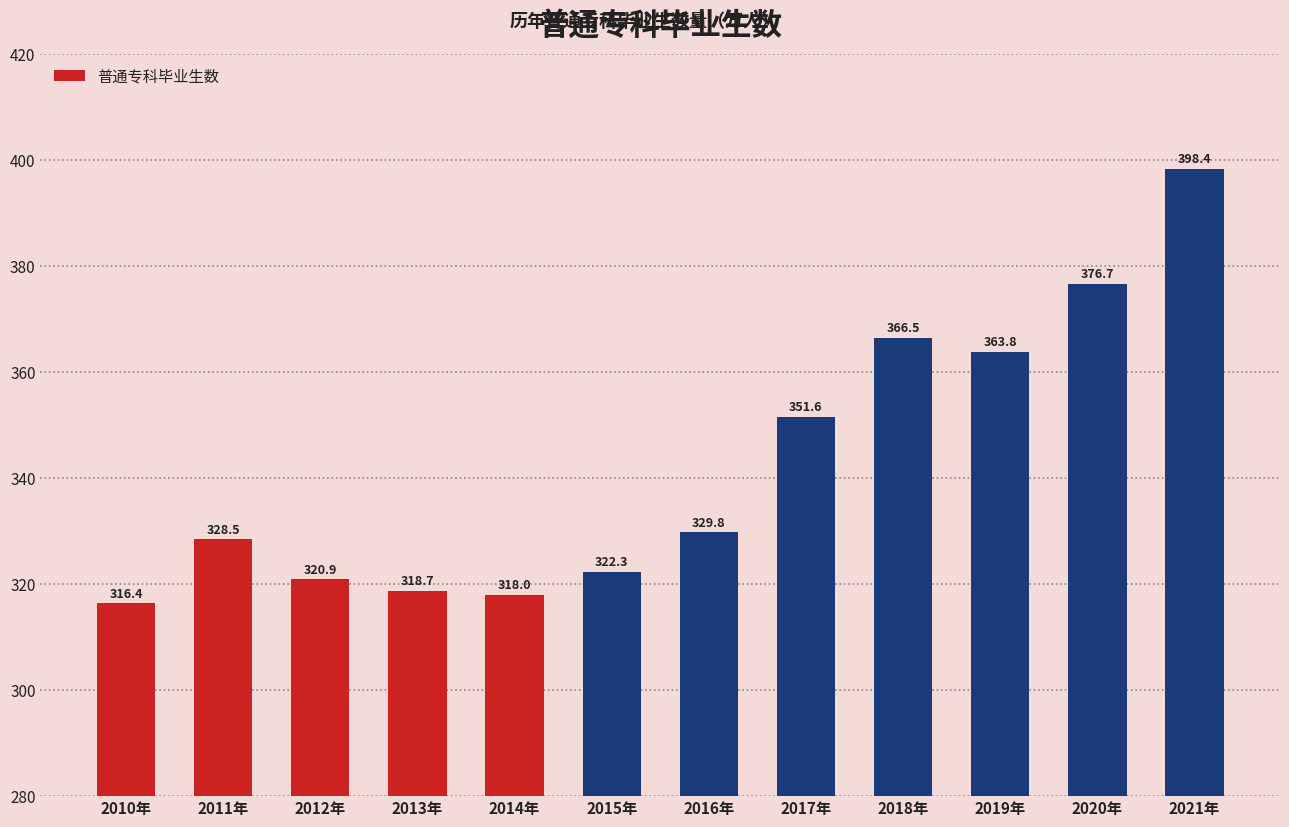

Rank the categories by value from lowest to highest.

2010年, 2014年, 2013年, 2012年, 2015年, 2011年, 2016年, 2017年, 2019年, 2018年, 2020年, 2021年